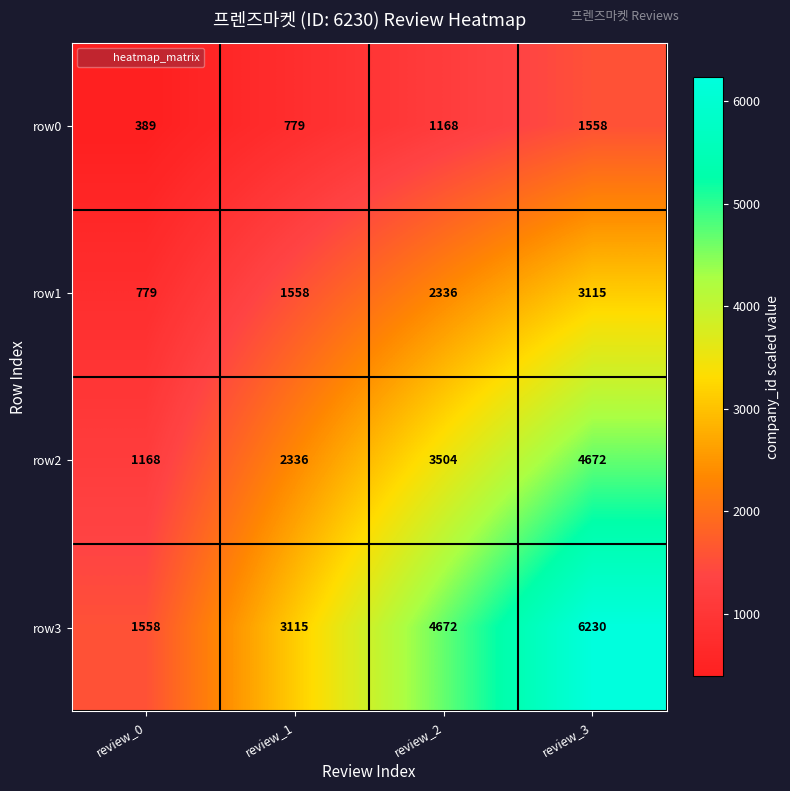

Which series changed the most between review_0 and review_2?

row3